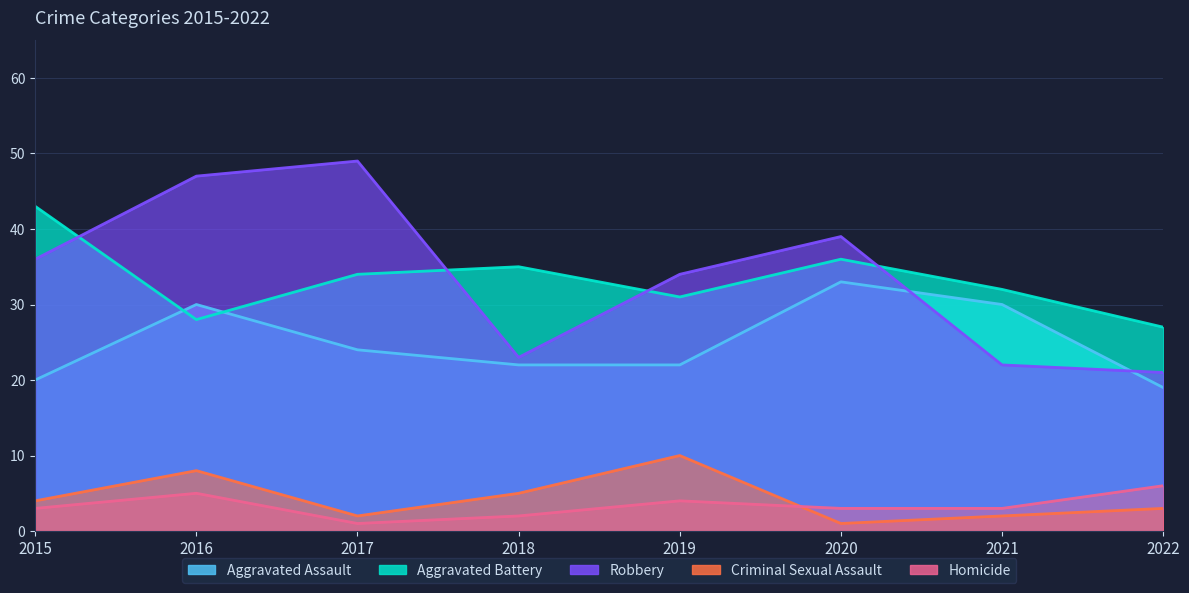

What is the average value of the Aggravated Assault series?

25